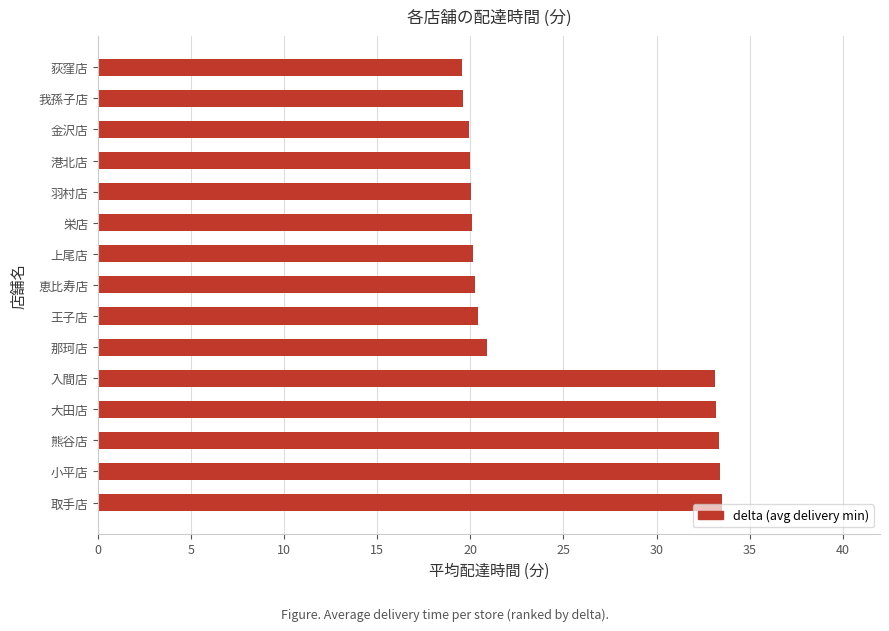

What is the smallest value displayed?

19.6